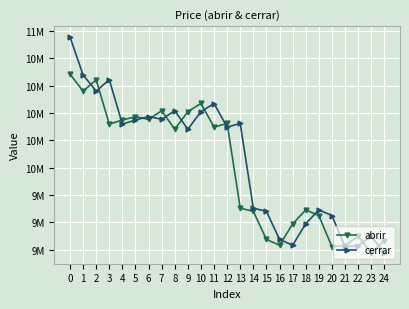

In cerrar, how many points are higher than both neighbors (excluding endpoints)?

7